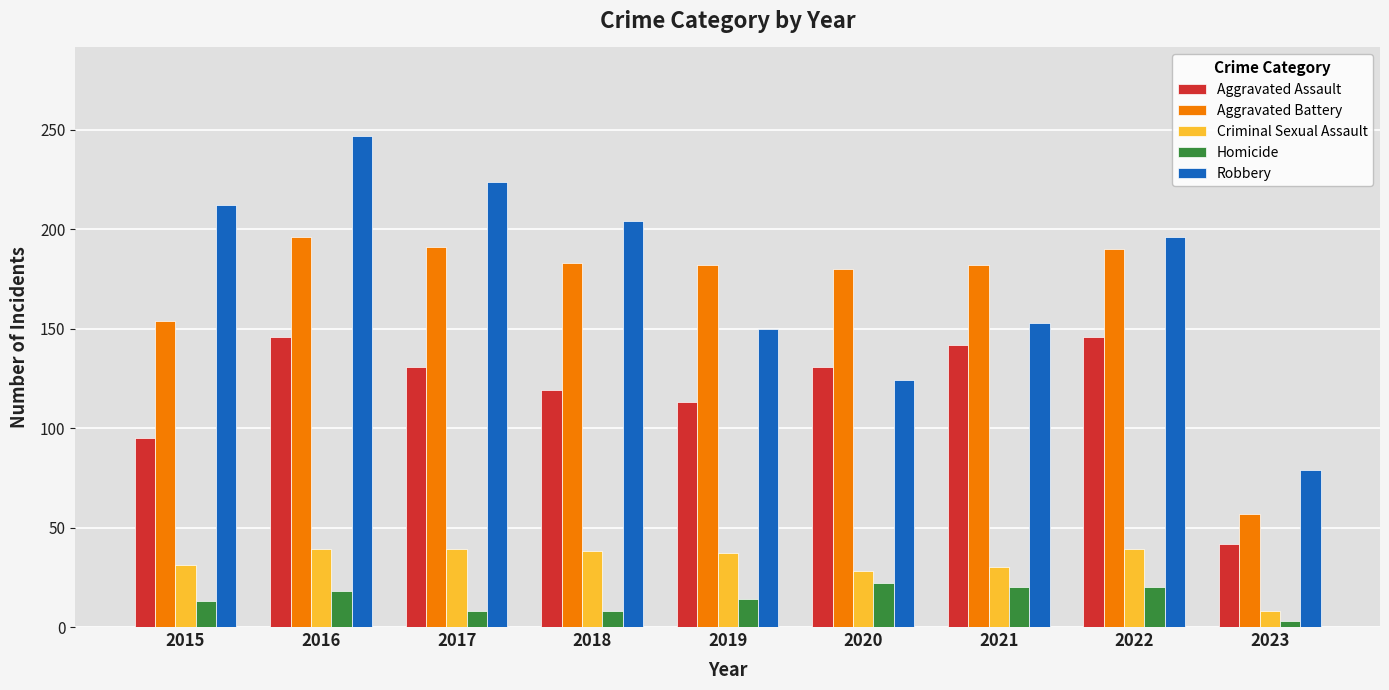

List the series in order of their peak value, highest first.

Robbery, Aggravated Battery, Aggravated Assault, Criminal Sexual Assault, Homicide